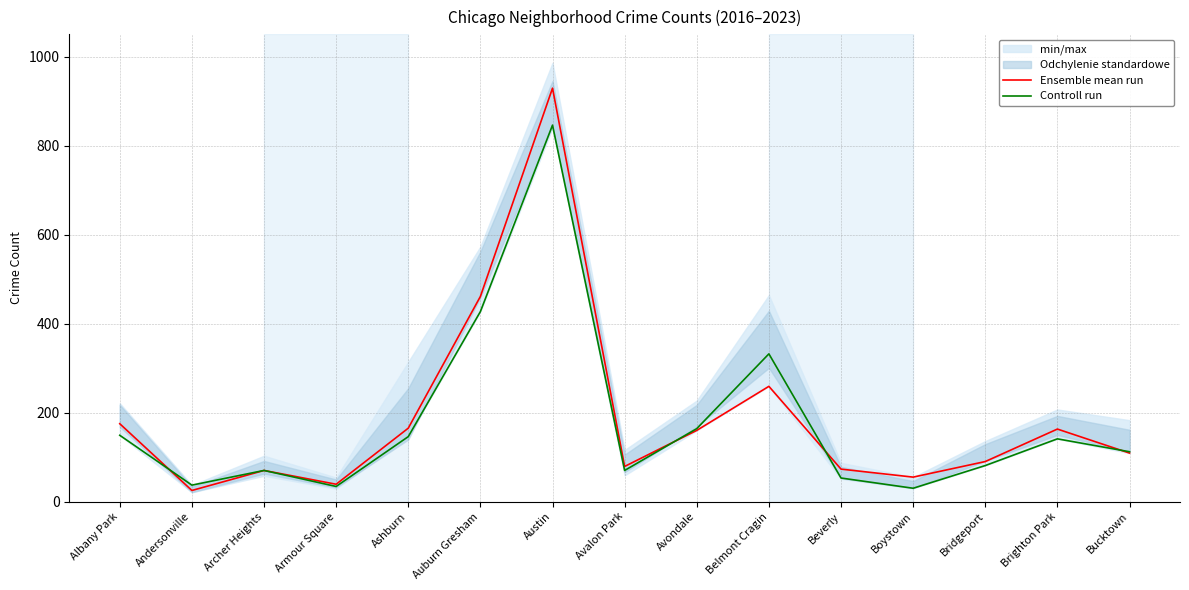

Which series has the widest spread of values?

Ensemble mean run